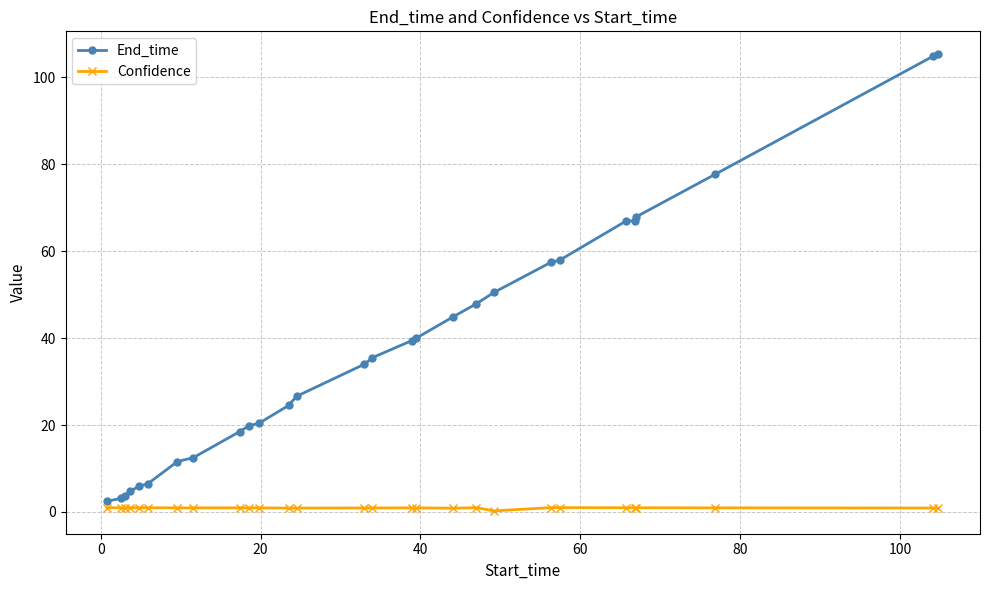

True or false: Confidence has more than 0 interior local peaks.

True